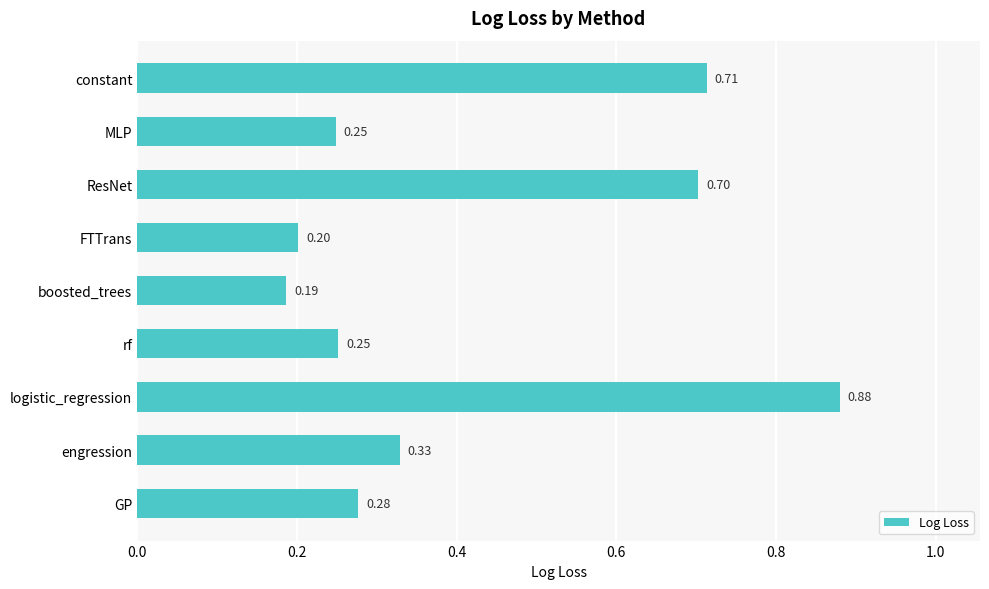

What is the label of the 8th bar from the top?

engression